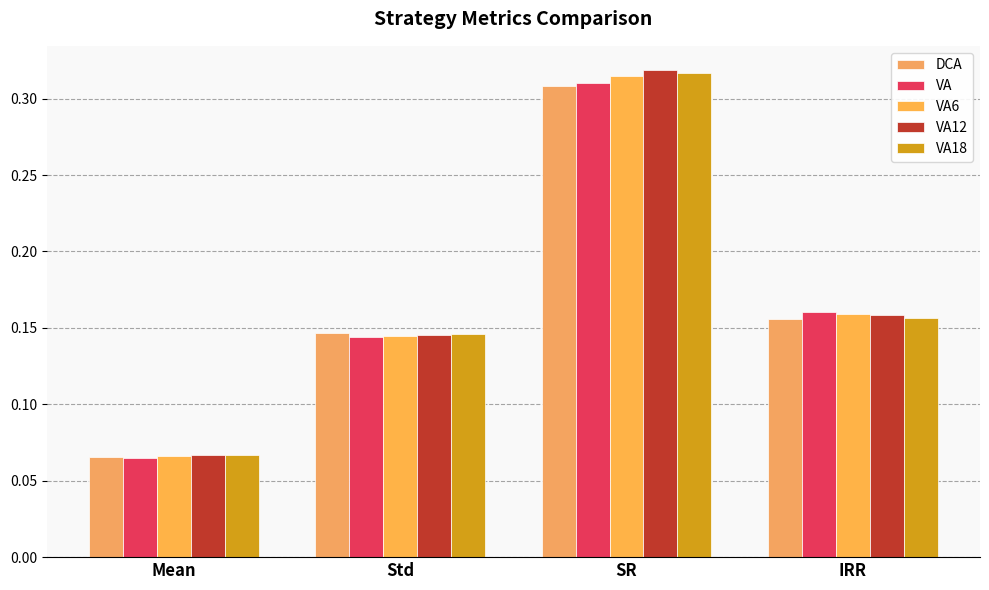

What is the average value of the VA12 series?

0.2